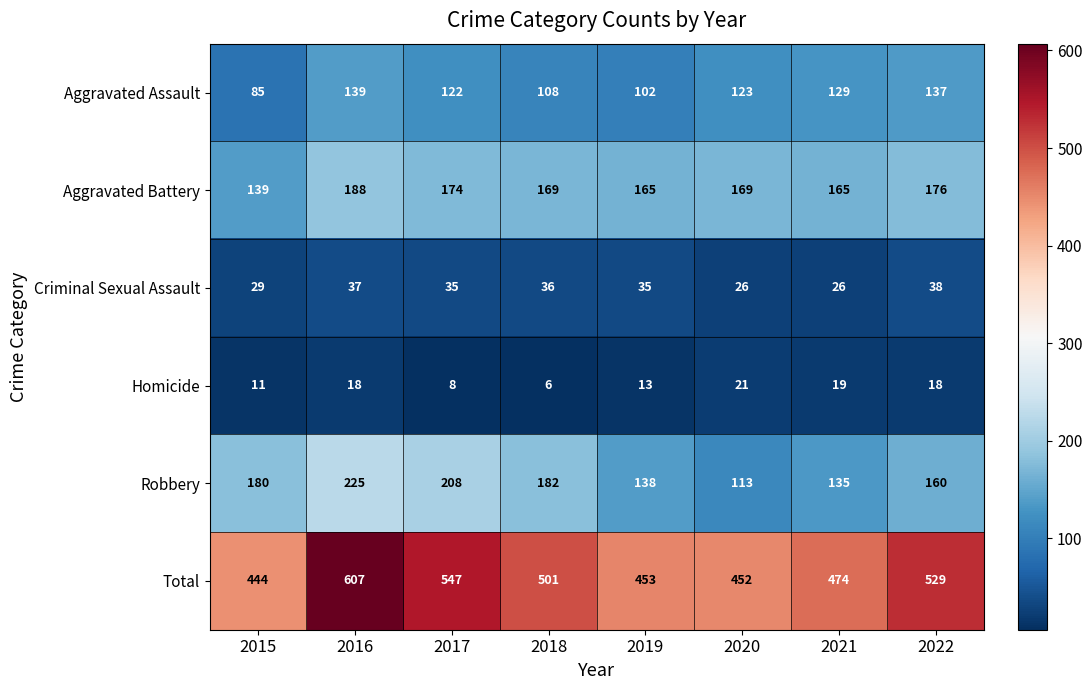

At which label does Aggravated Assault first exceed 123?

2016